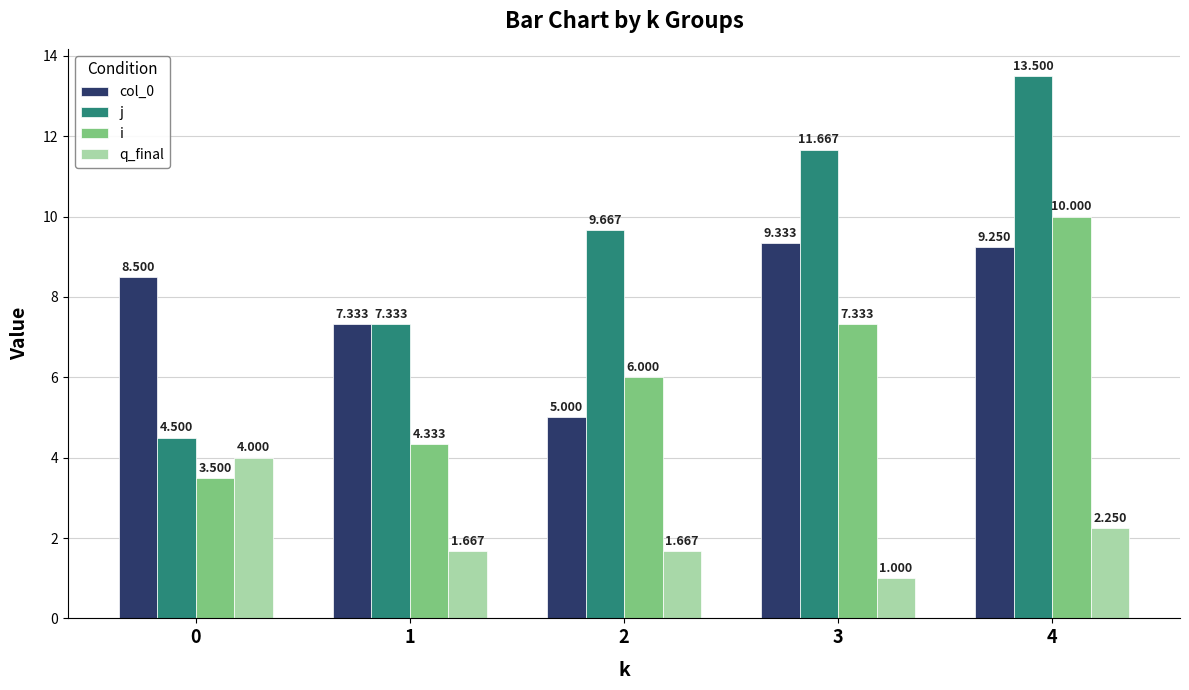

Which series changed the most between 1 and 2?

j